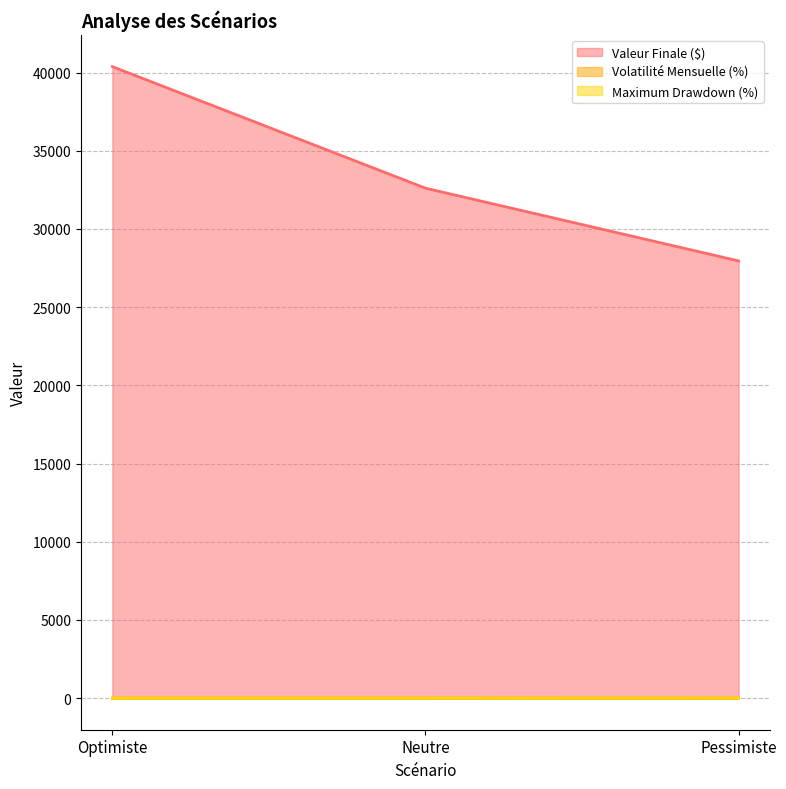

The value of Maximum Drawdown (%) at Pessimiste is 10.7. True or false?

True